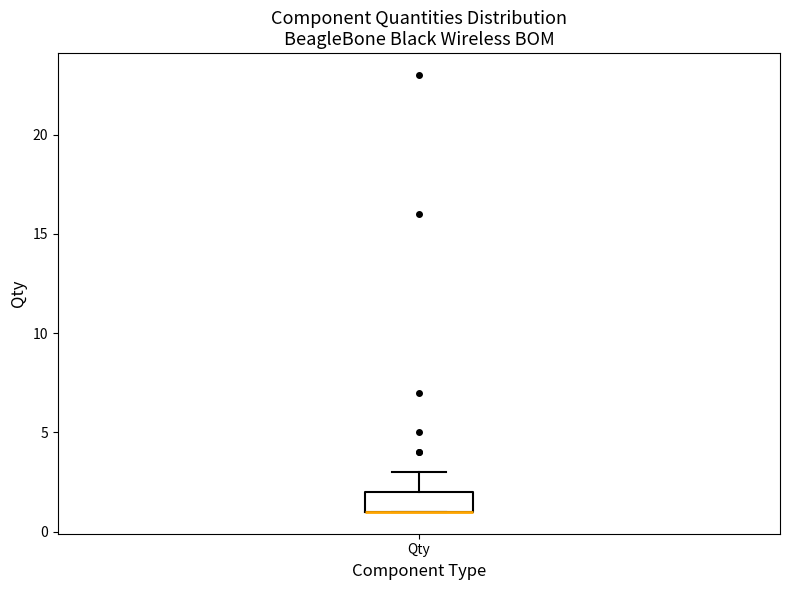

Where does the upper whisker of the box for Qty end on the y-axis? The values are not printed on the chart, so give them approximately, as read against the axis.

3